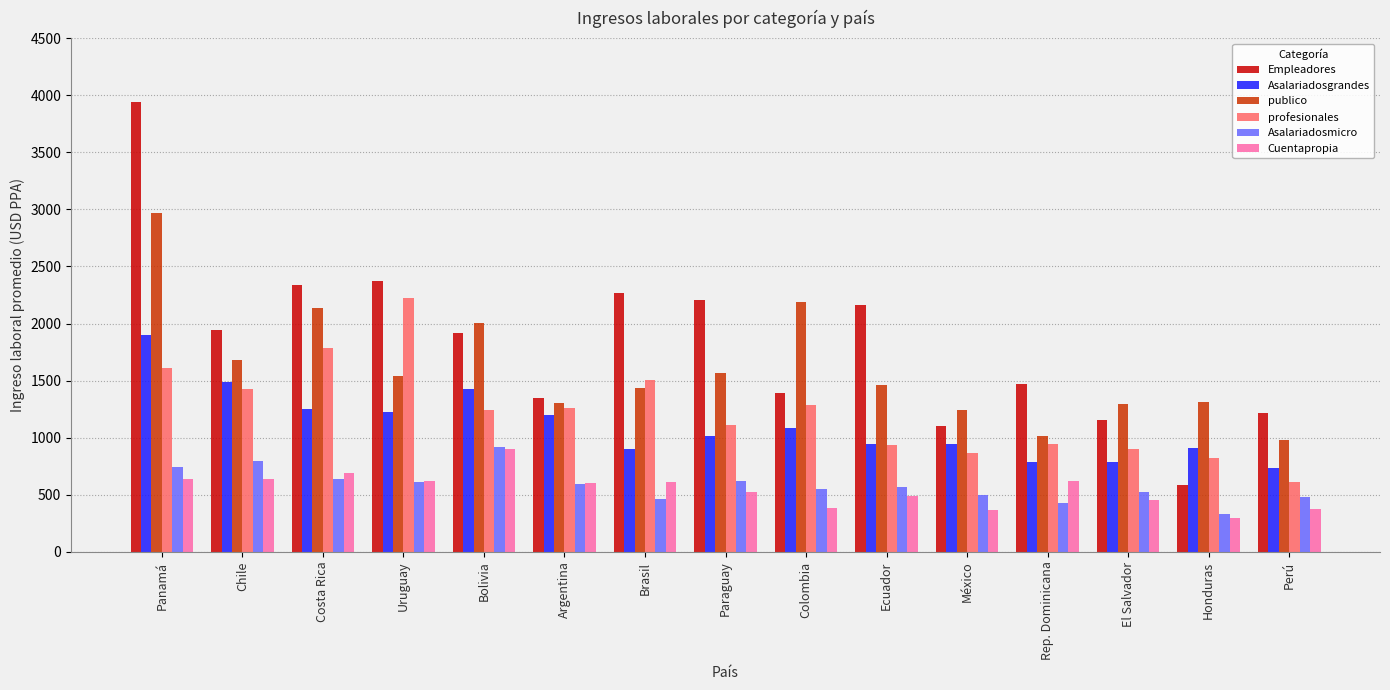

How many bars are there in each group?

6